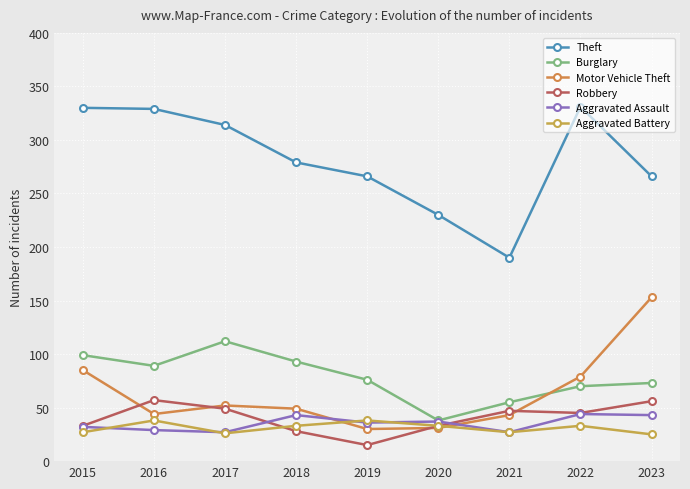

The value of Burglary at 2017 is 112. True or false?

True